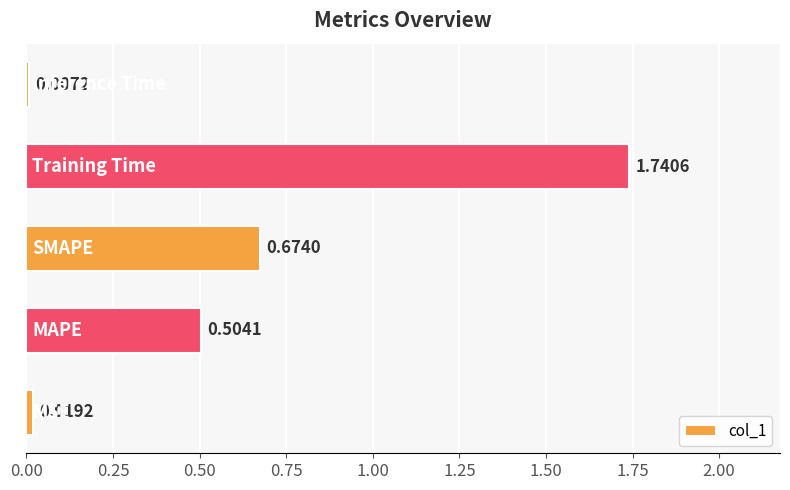

What is the average value?

0.6